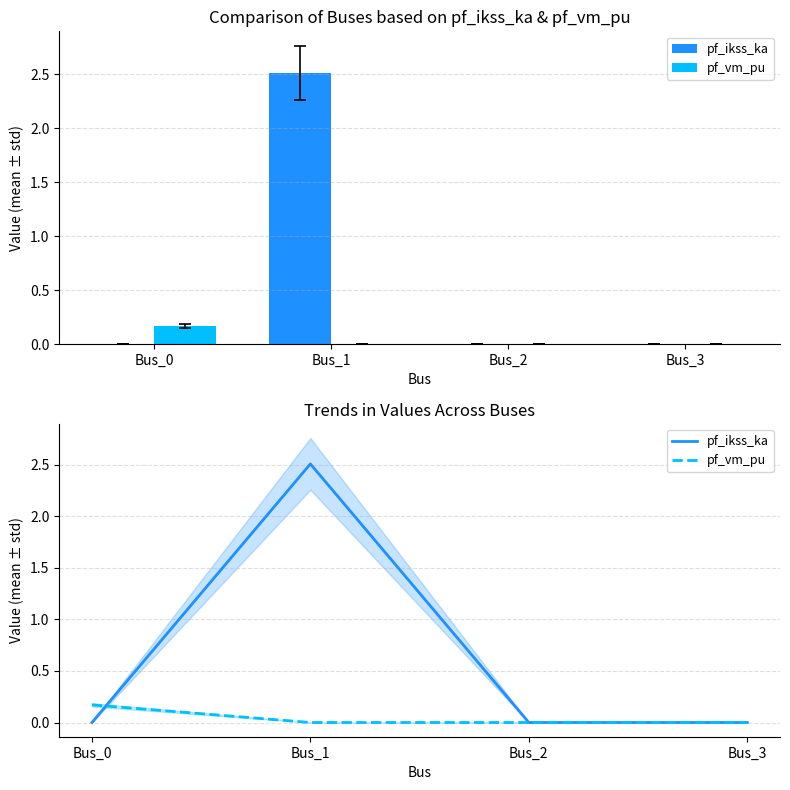

Is it true that pf_ikss_ka equals 0.0 at Bus_0?

True